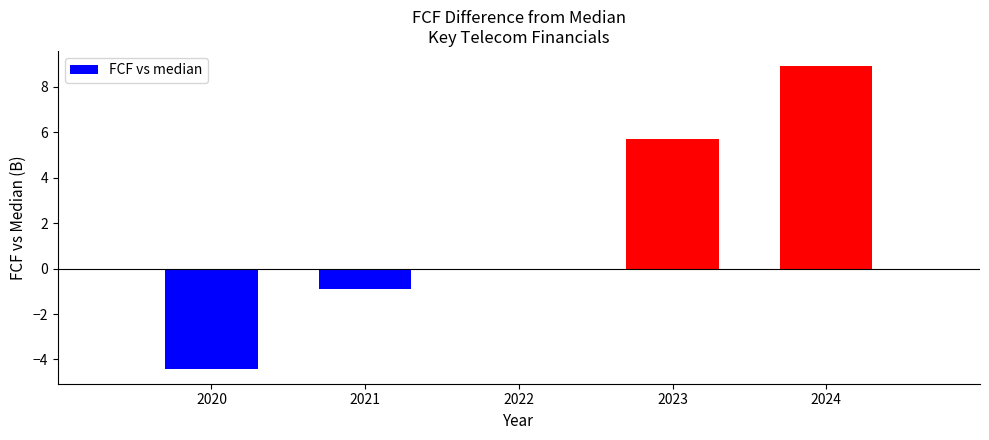

What is the sum of the values at 2024 and 2020?

4.5